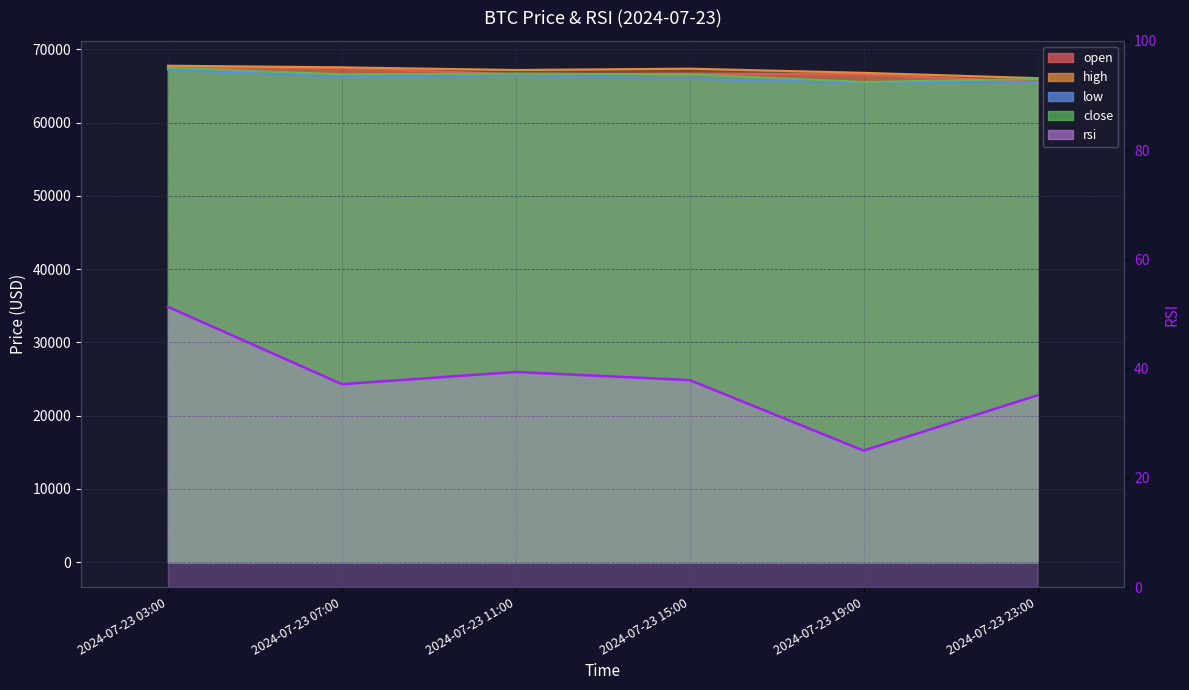

What position from the left is 2024-07-23 11:00?

3